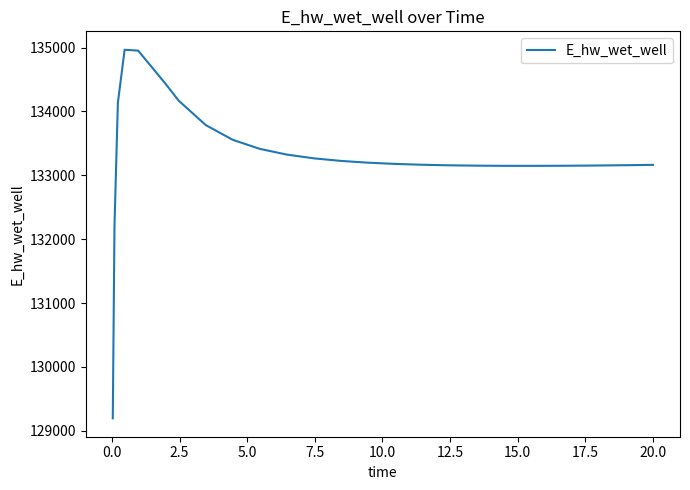

How many lines are shown in the chart?

1